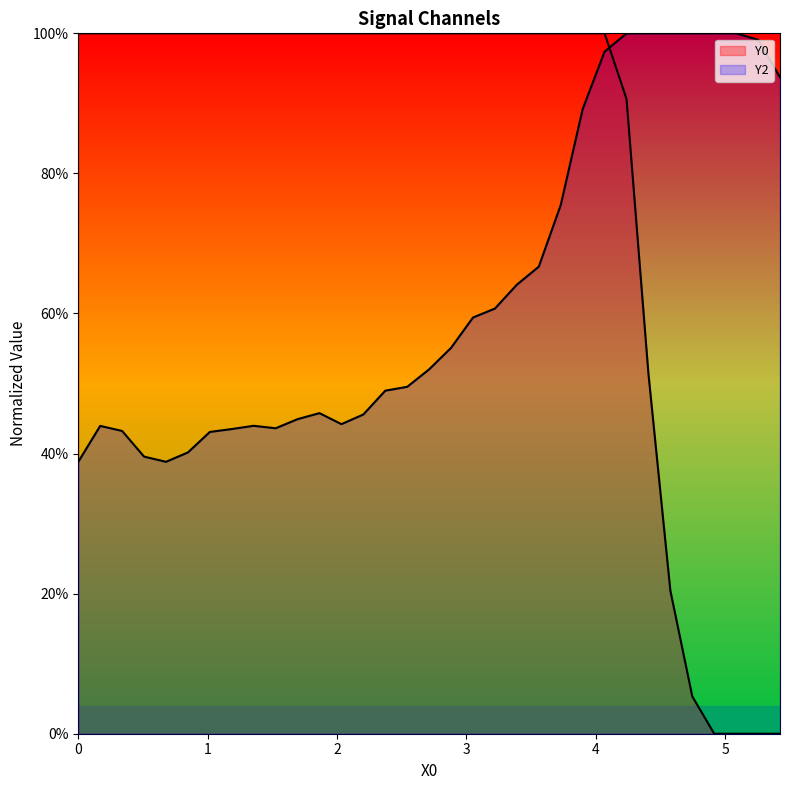

Is the value of Y0 at 32 greater than the value of Y2 at 23?

No